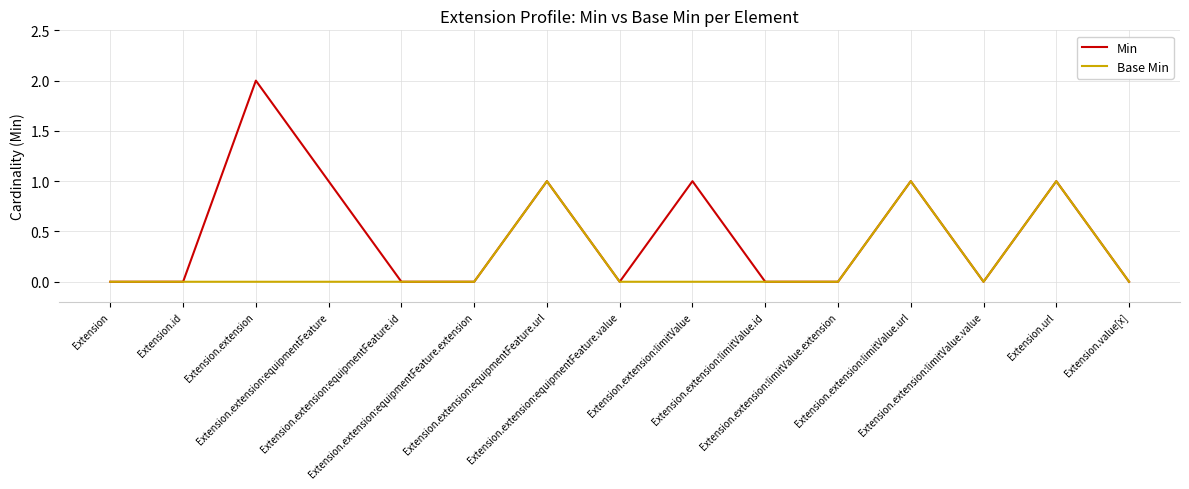

Rank the series by their maximum value, from highest to lowest.

Min, Base Min